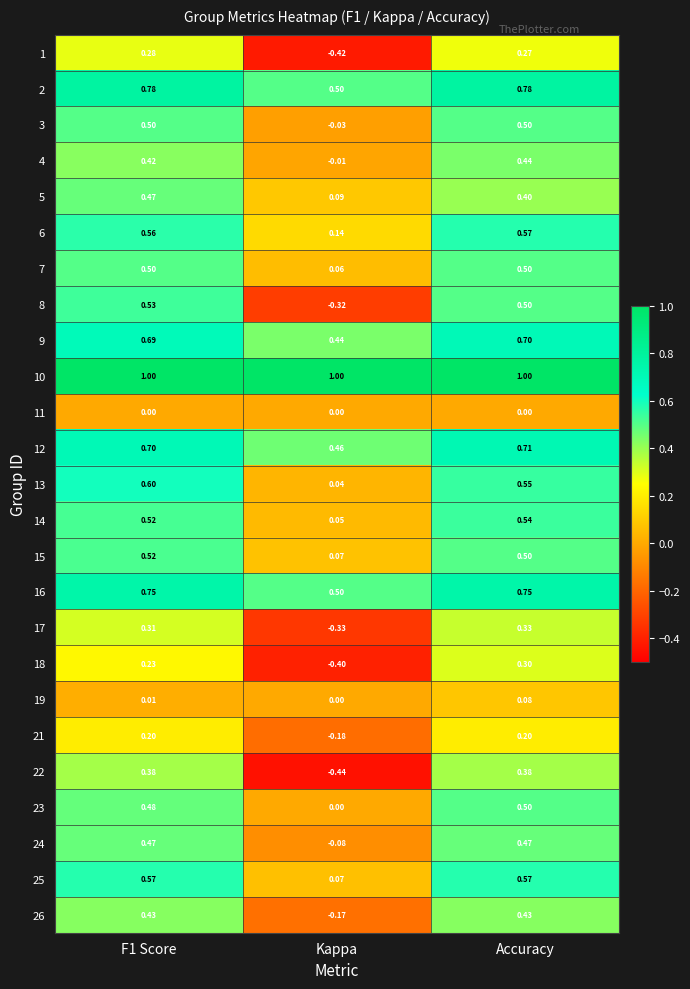

At which label is 3 closest to 0?

Kappa